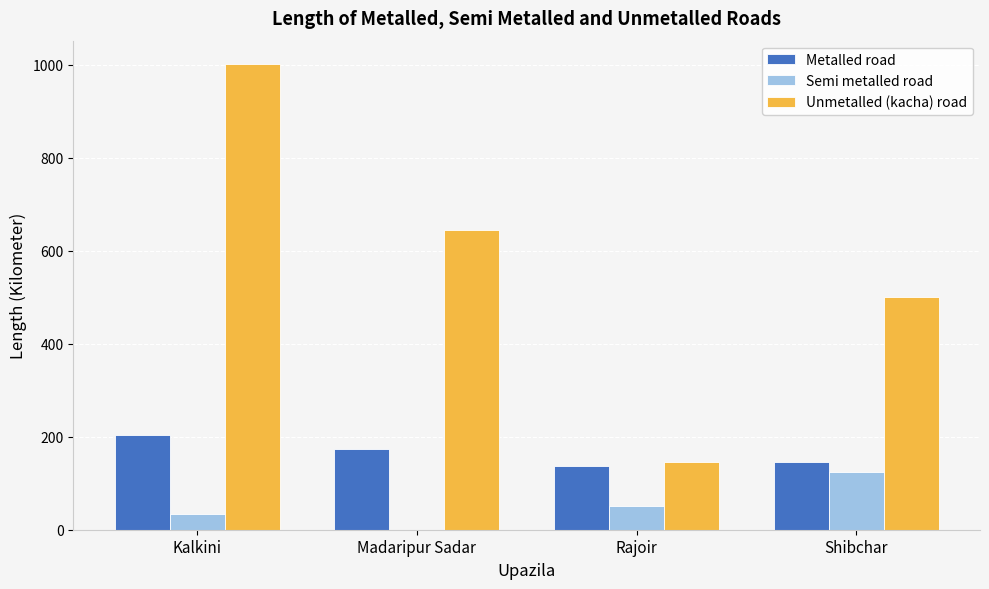

Which series changed the most between Kalkini and Shibchar?

Unmetalled (kacha) road